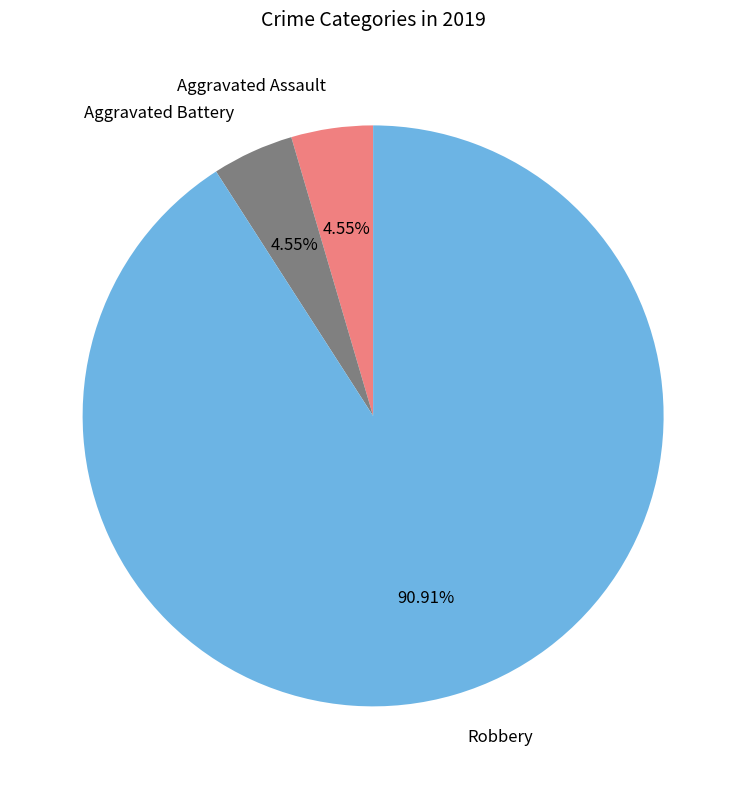

To the nearest percent, what is the combined percentage of Robbery and Aggravated Assault?

95%